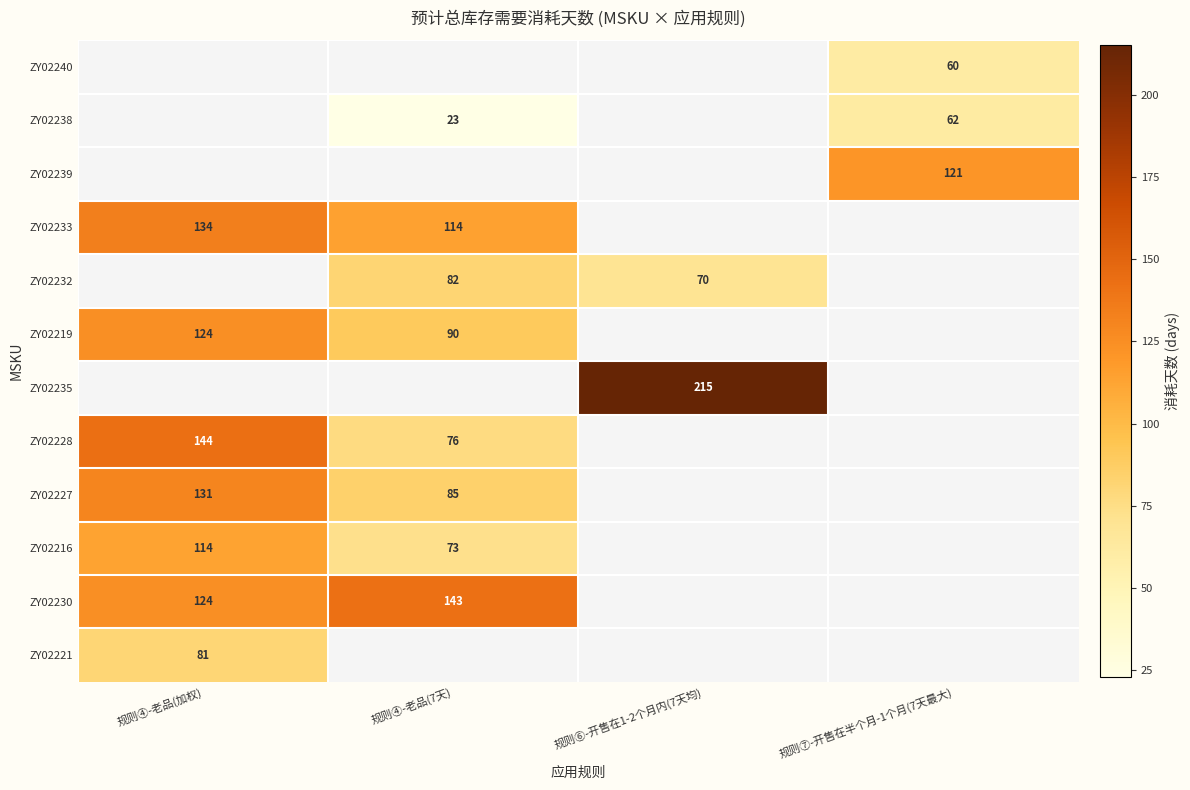

At which category does the chart reach its peak across all series?

规则⑥-开售在1-2个月内(7天均)